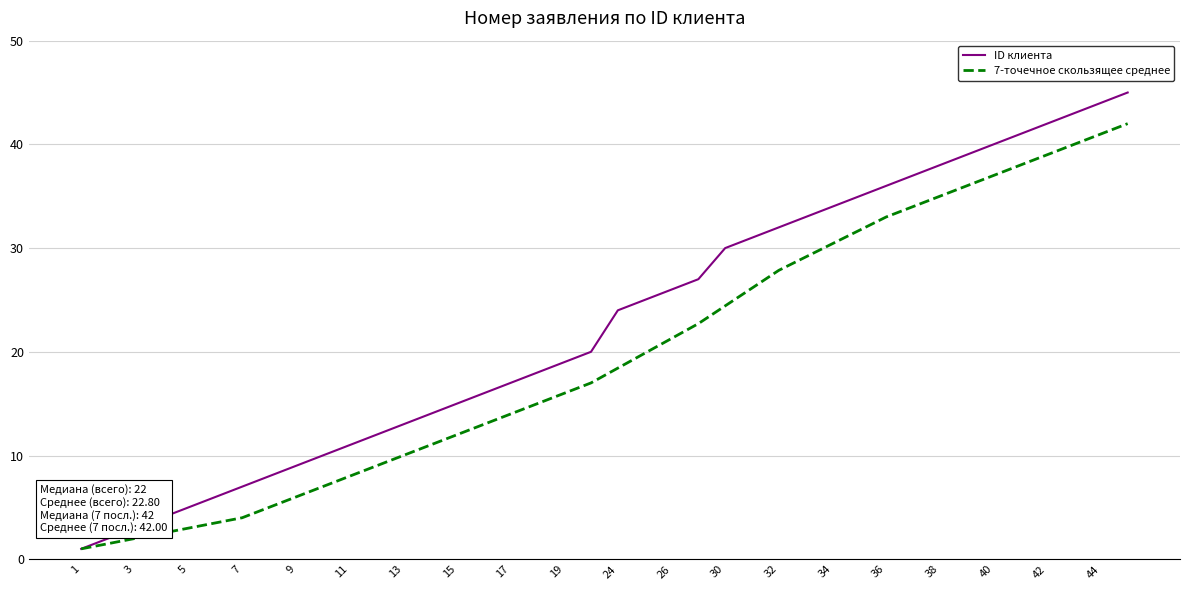

Rank the series by their maximum value, from lowest to highest.

7-точечное скользящее среднее, ID клиента